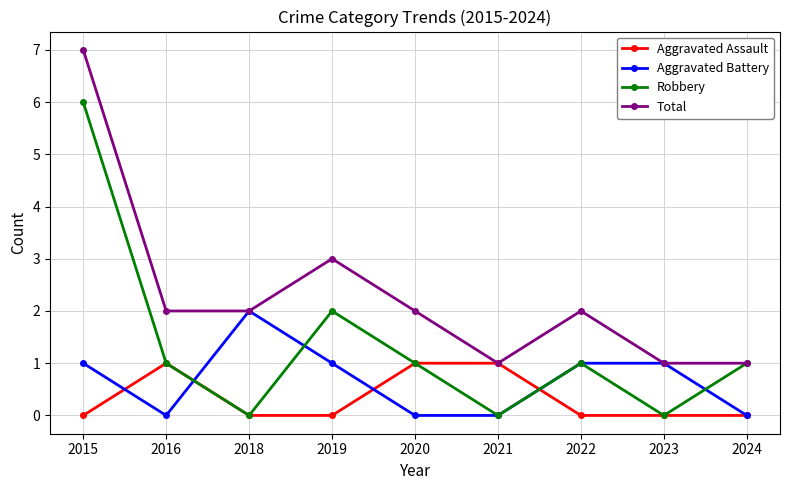

Which category has the highest value in the Total series?

2015